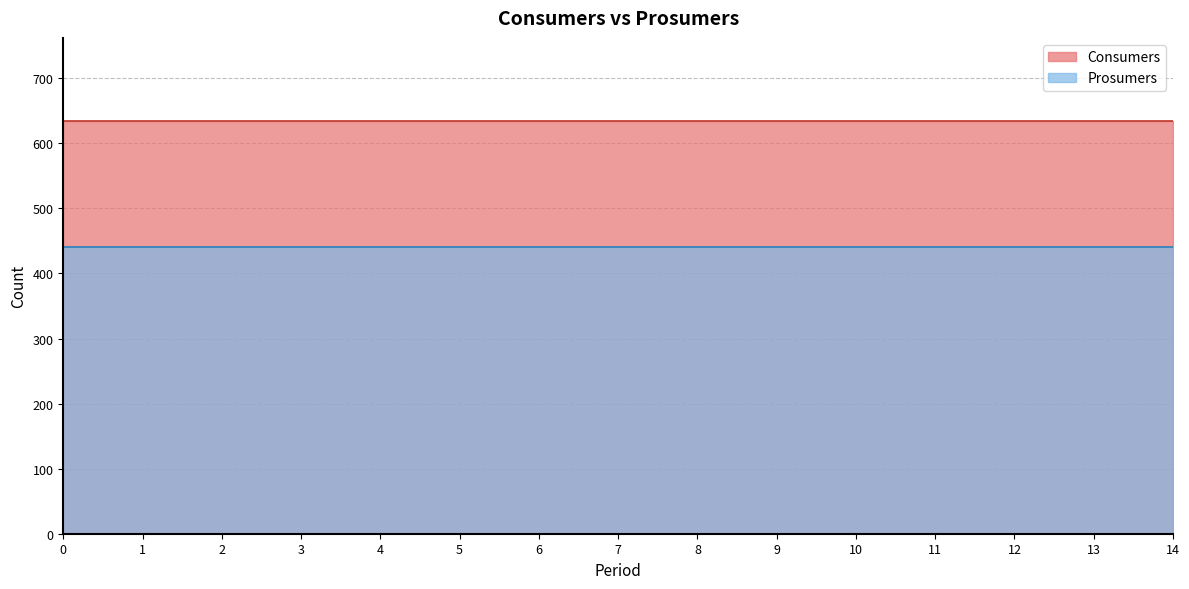

Which series has the widest spread of values?

Consumers